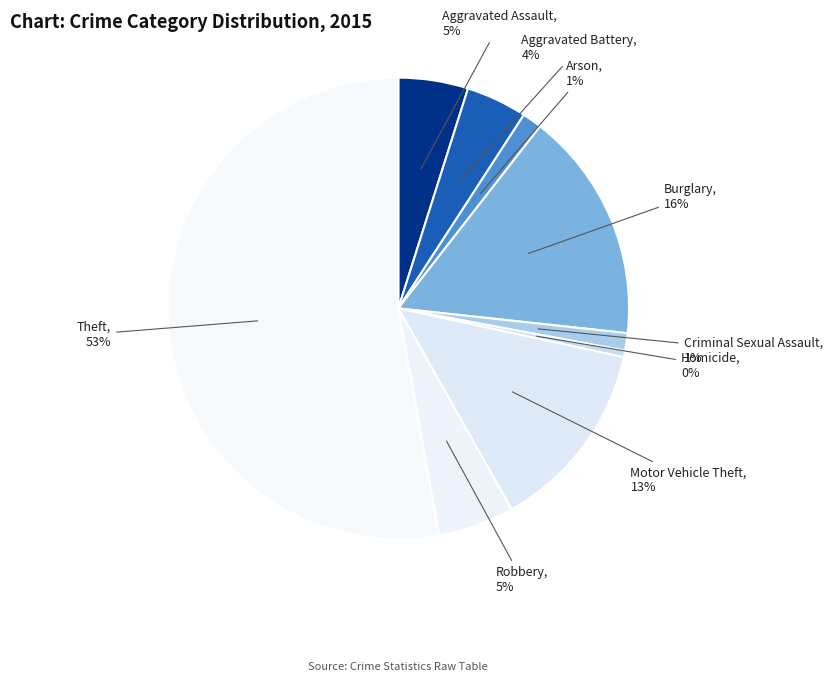

What is the smallest slice in the pie chart?

Homicide